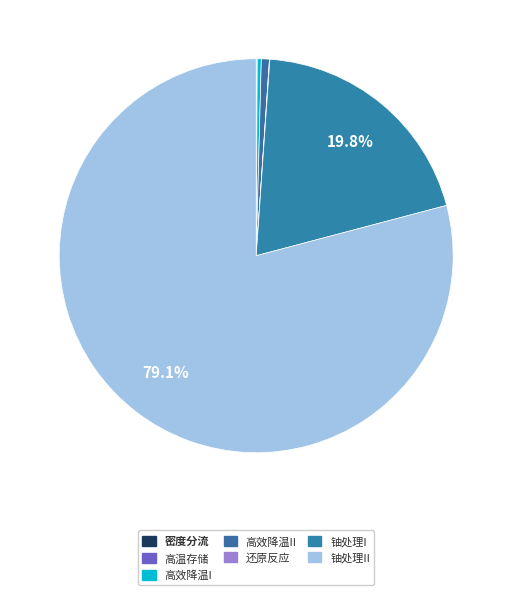

What is the largest slice in the pie chart?

铀处理II